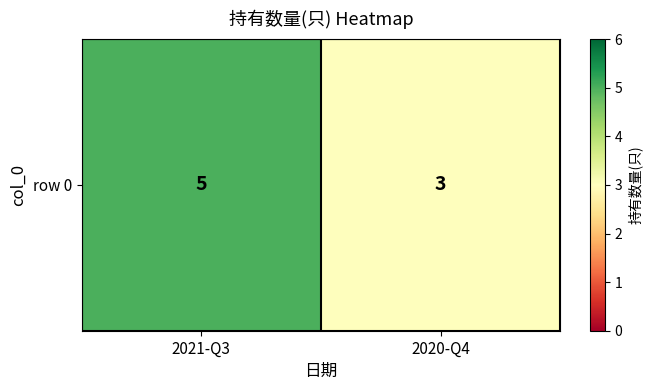

The value at 2021-Q3 is 5. True or false?

True